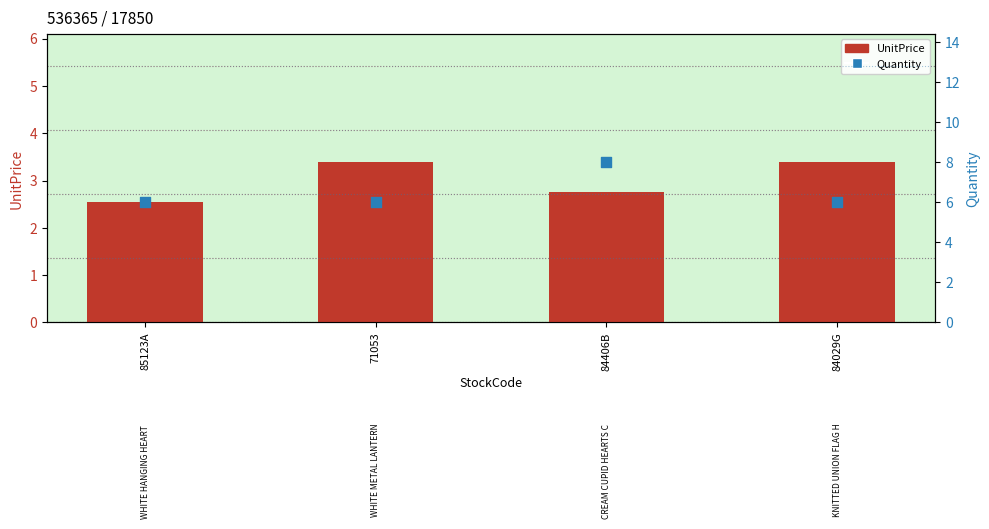

Which series reaches the minimum Y coordinate?

UnitPrice